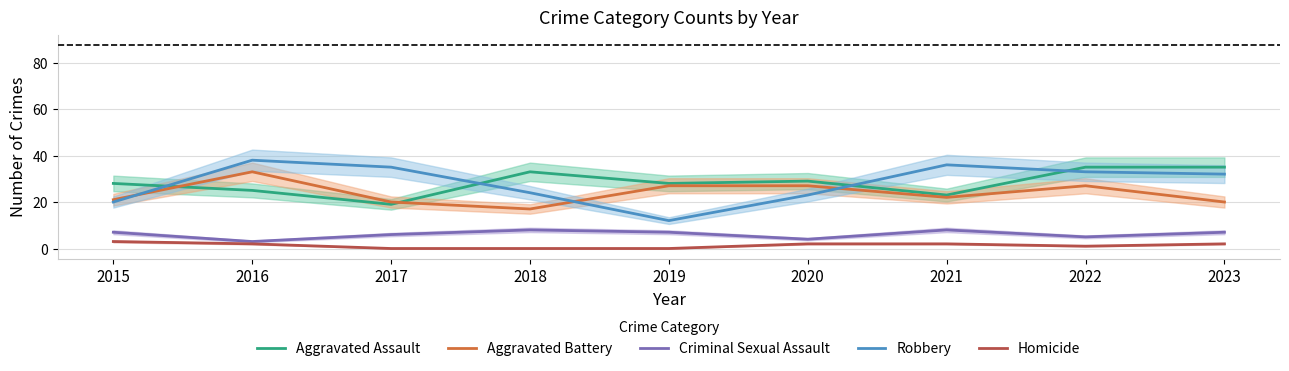

What is the spread (max minus min) of values at 2016?

36